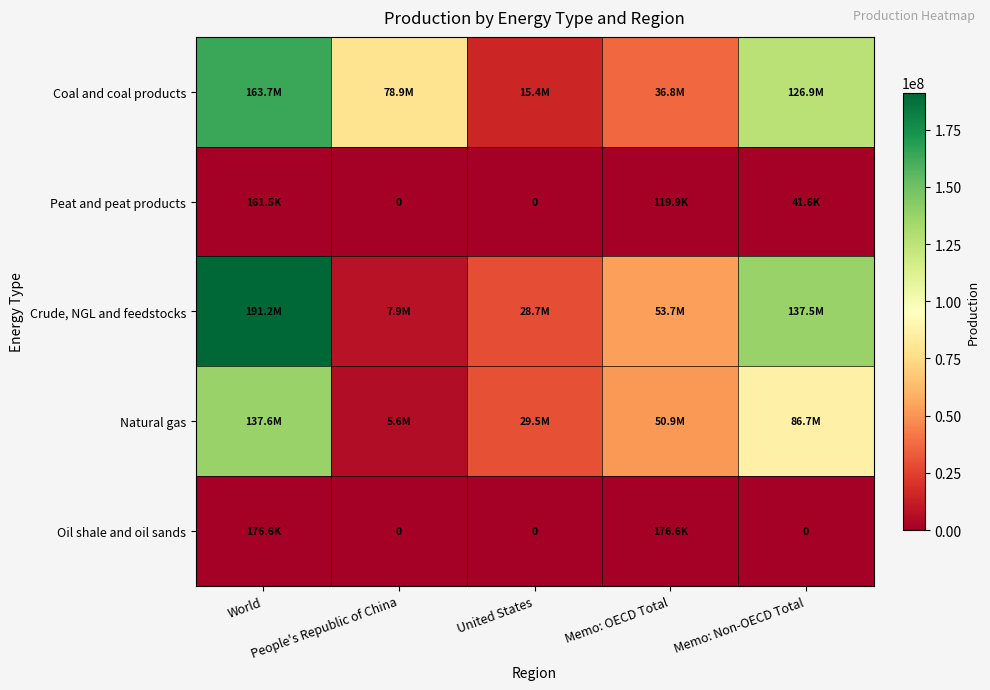

Which series changed the most between People's Republic of China and Memo: OECD Total?

Crude, NGL and feedstocks